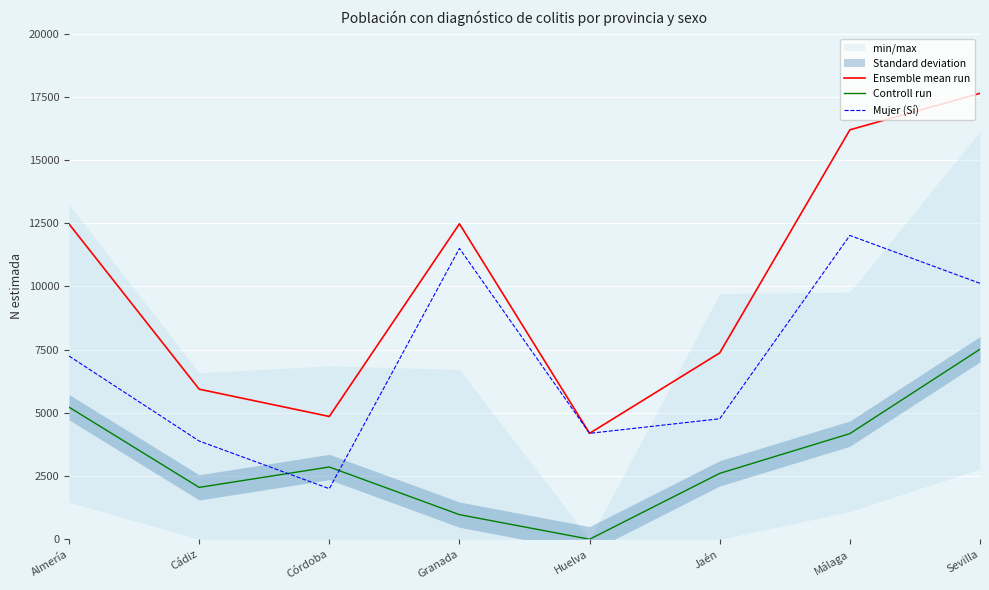

List the series in order of their overall mean, lowest first.

Controll run, Mujer (Sí), Ensemble mean run